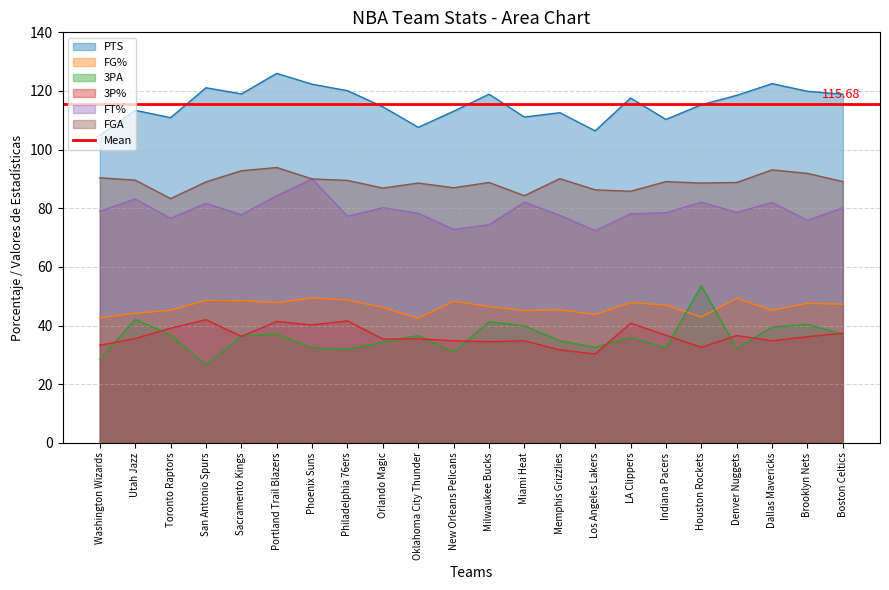

Which series has the largest range (max minus min)?

3PA